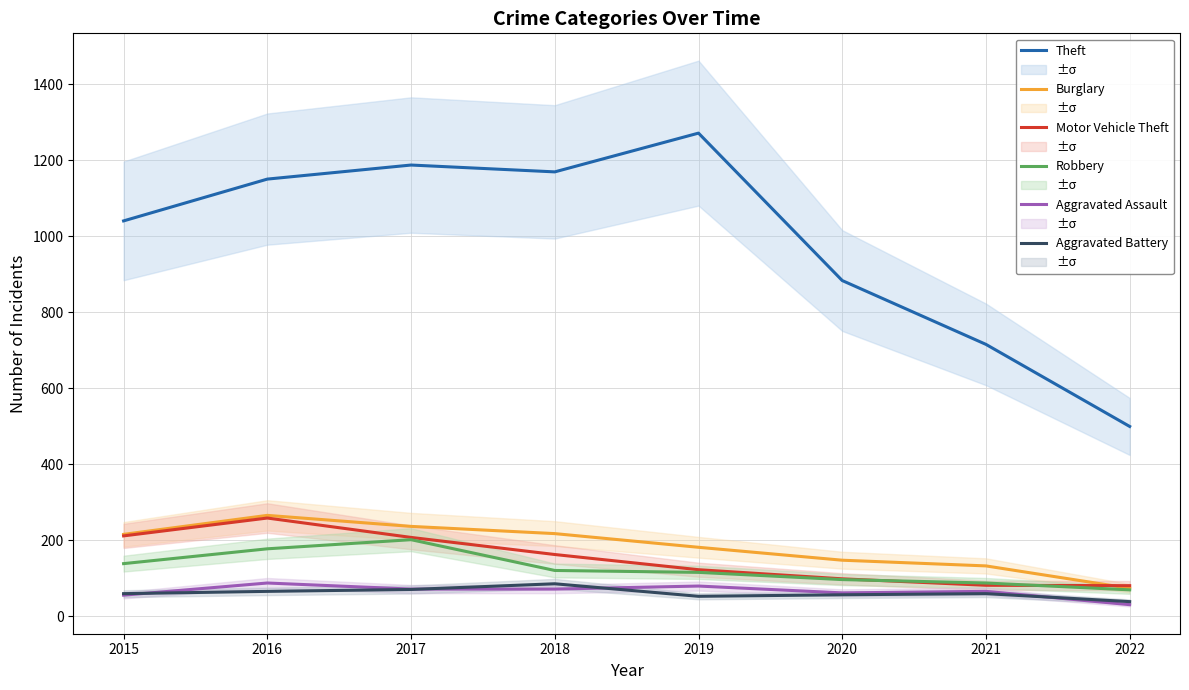

Which series has the largest total across all categories?

Theft